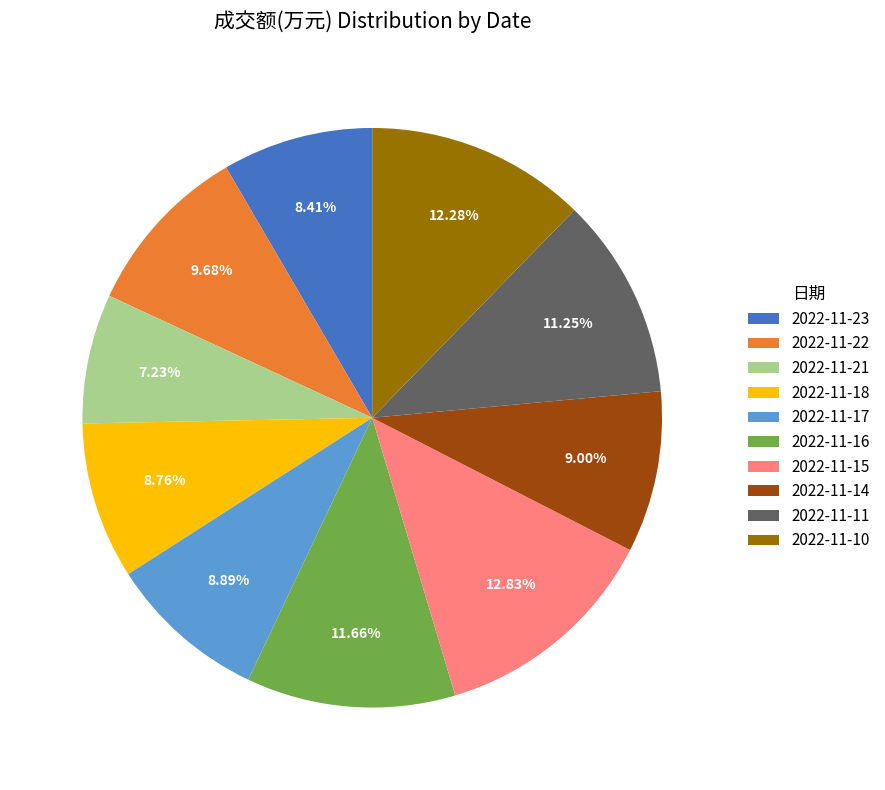

The 2022-11-14 slice represents 9% of the pie. True or false?

True